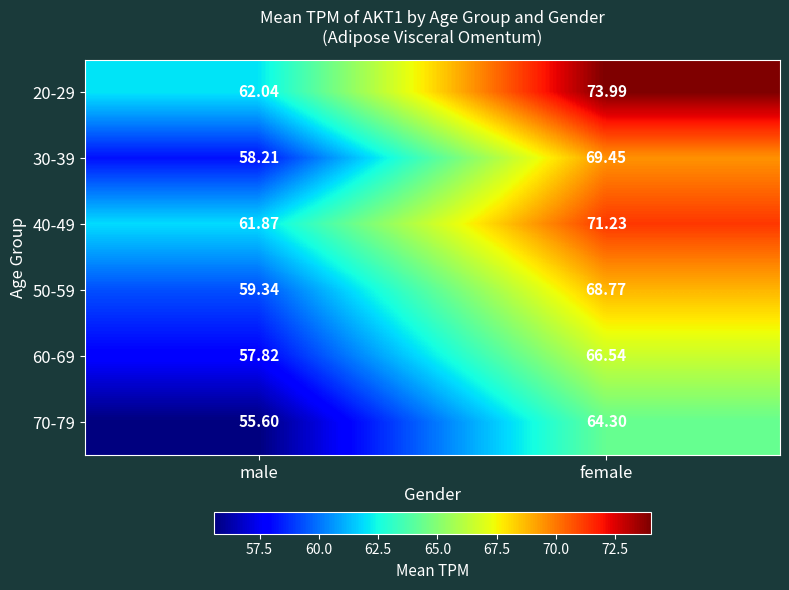

Rank the categories by 40-49 value from lowest to highest.

male, female